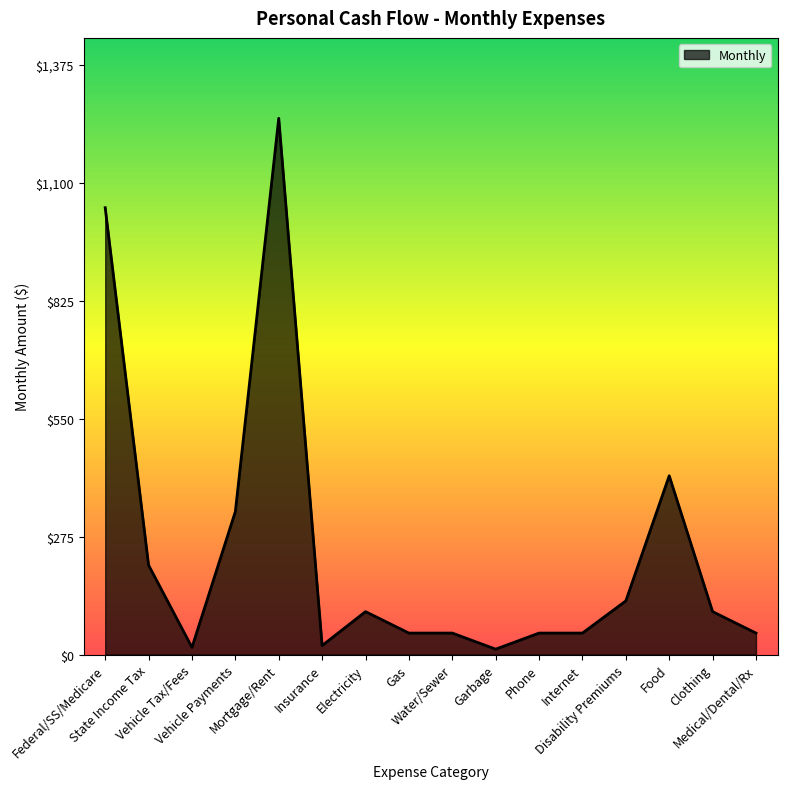

True or false: the data has more than 1 interior local peaks.

True